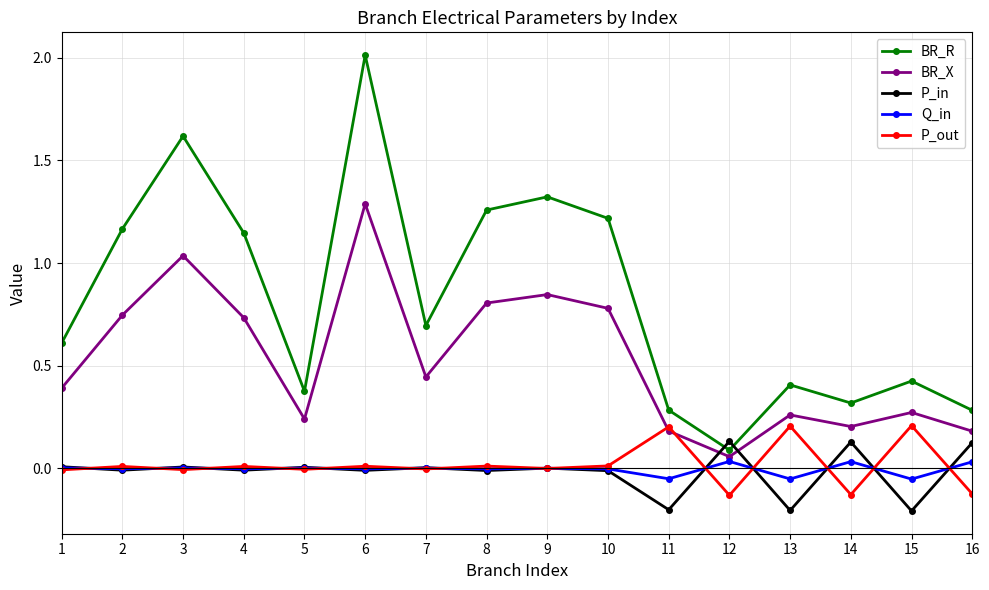

After their last crossing, which series has the higher values: P_in or BR_R?

BR_R